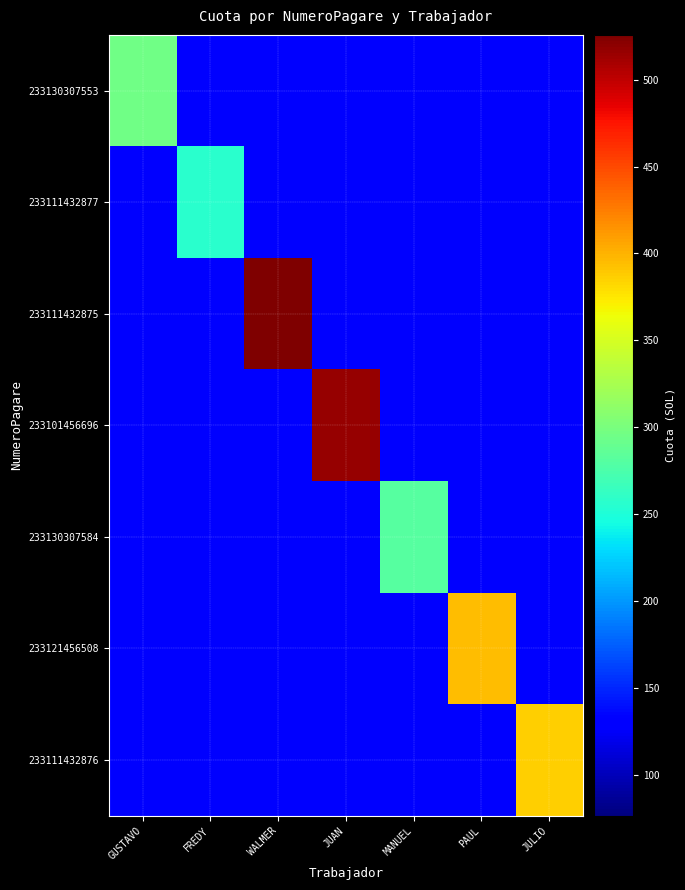

Between WALMER and JUAN, which series saw the biggest shift?

233111432875